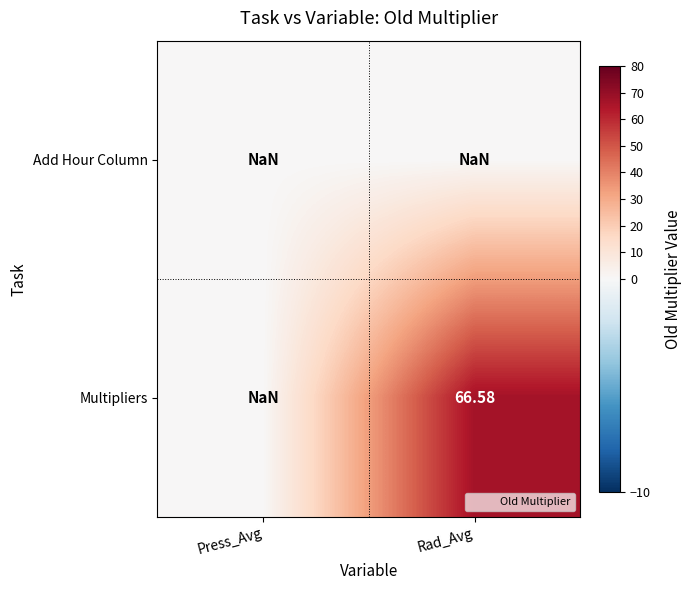

Rank the series by their average value, from lowest to highest.

Add Hour Column, Multipliers